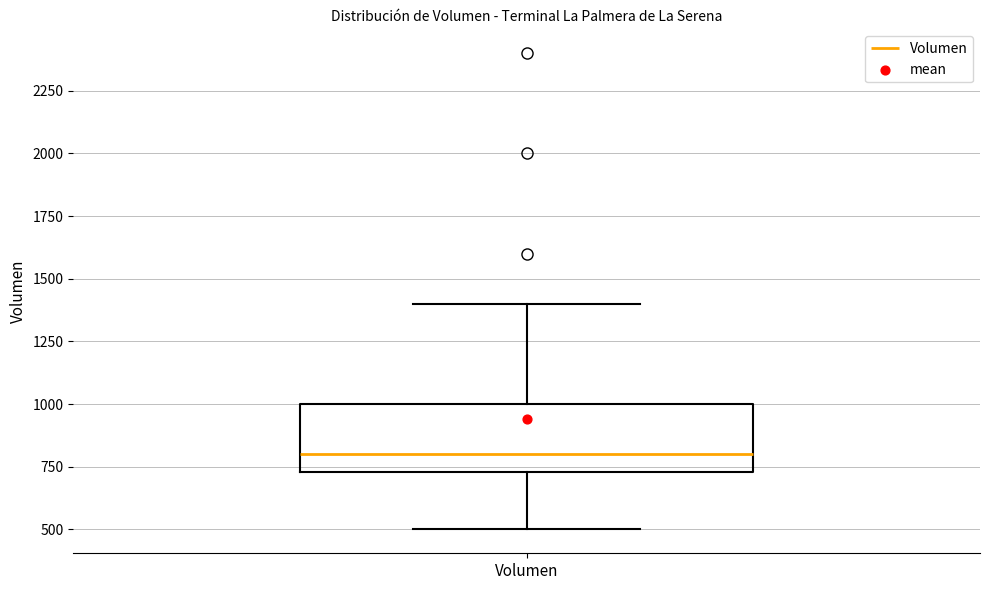

Where is the lower edge of the box for Volumen on the y-axis? The values are not printed on the chart, so give them approximately, as read against the axis.

750